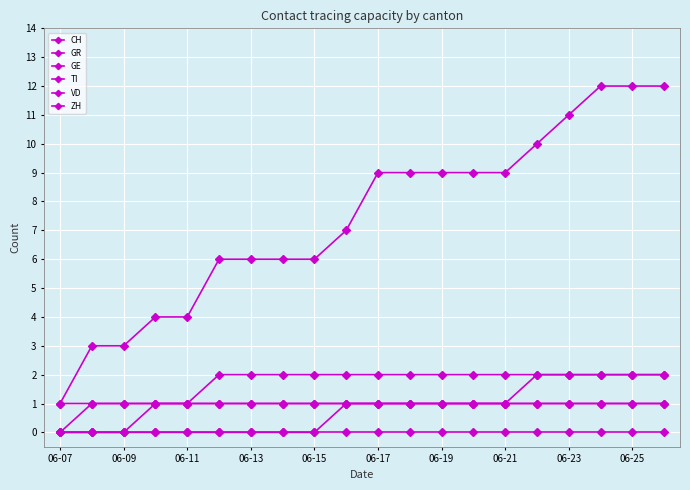

True or false: VD and GR cross at least once.

False